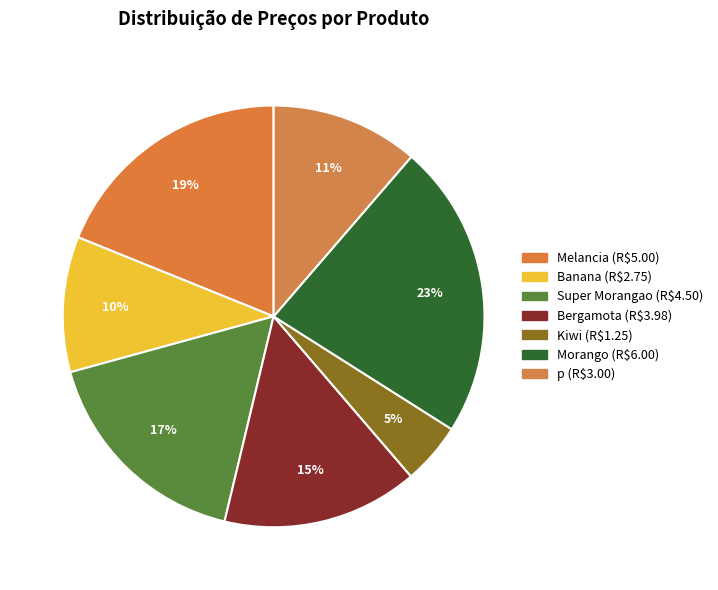

Count the number of slices in the pie.

7